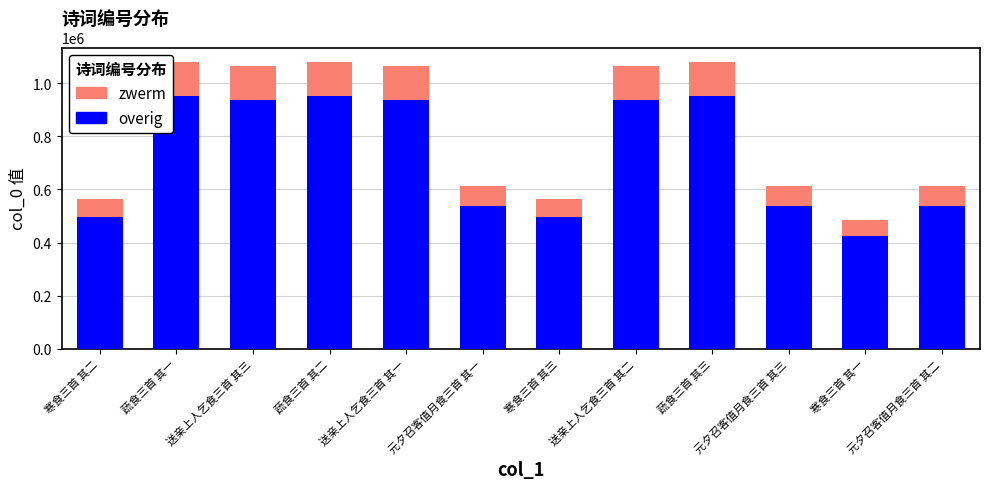

At which label is overig closest to 688157?

元夕召客值月食三首 其三